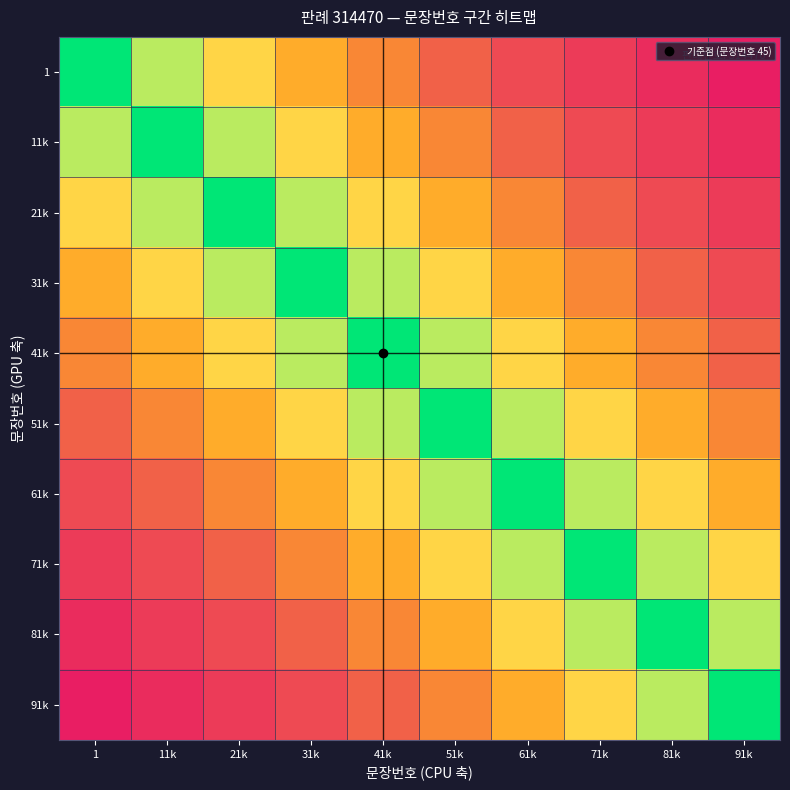

How many series are shown in this chart?

10